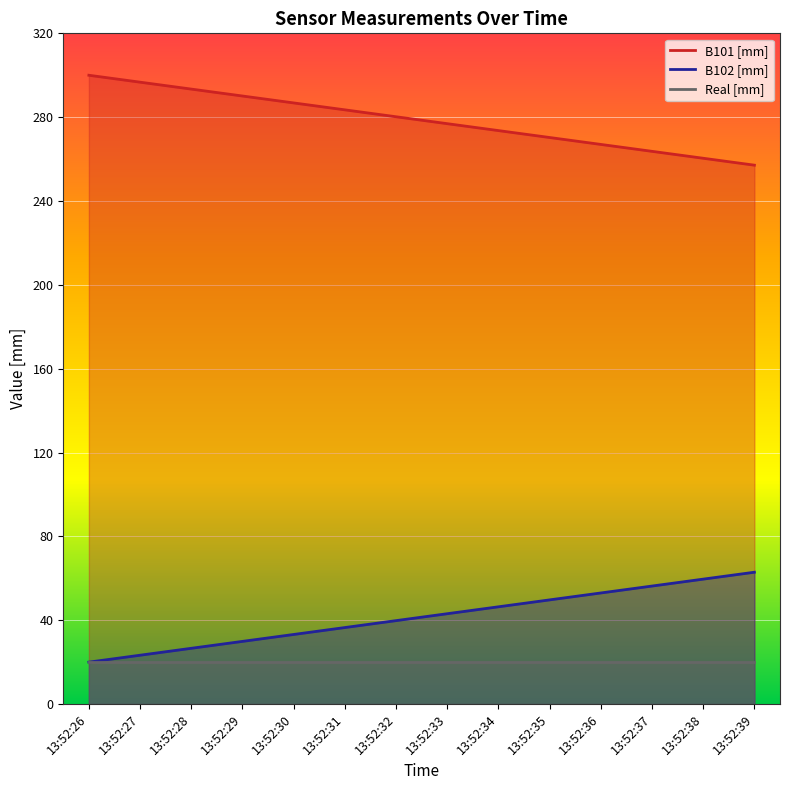

What is the difference between the maximum and second lowest values in the B102 [mm] series?

39.6